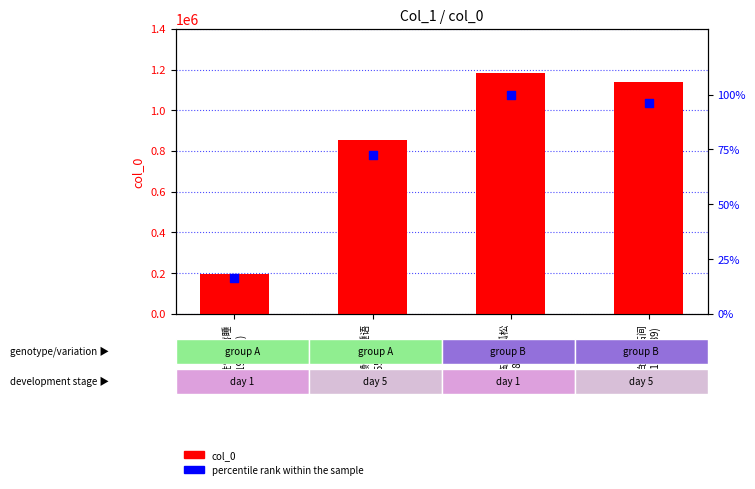

At which category is the sum across all series the highest?

商山临路有孤松
(1182740)